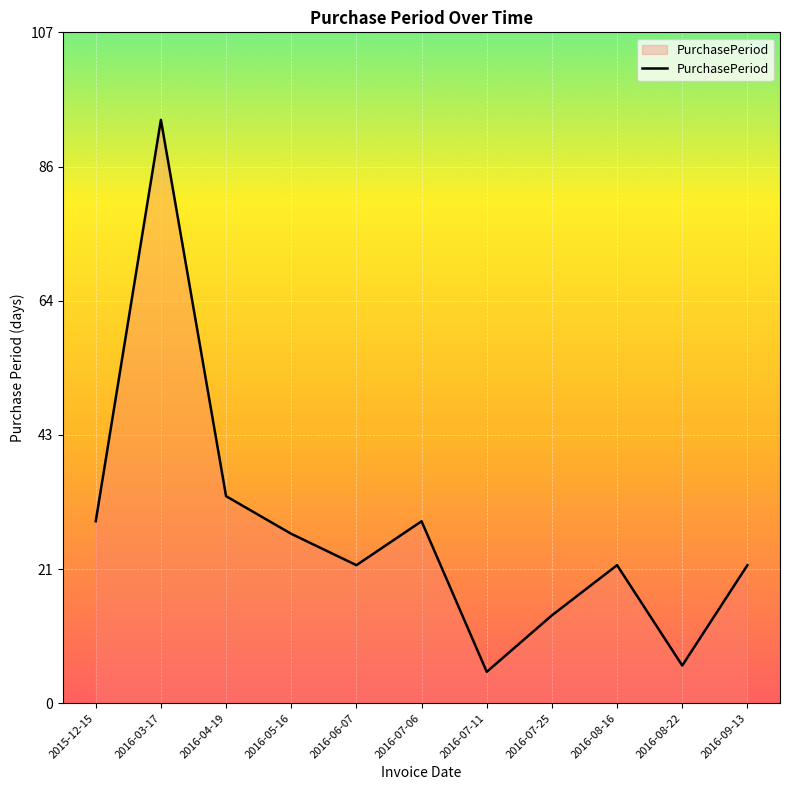

What is the approximate value at 2016-08-22, to the nearest 10?

10